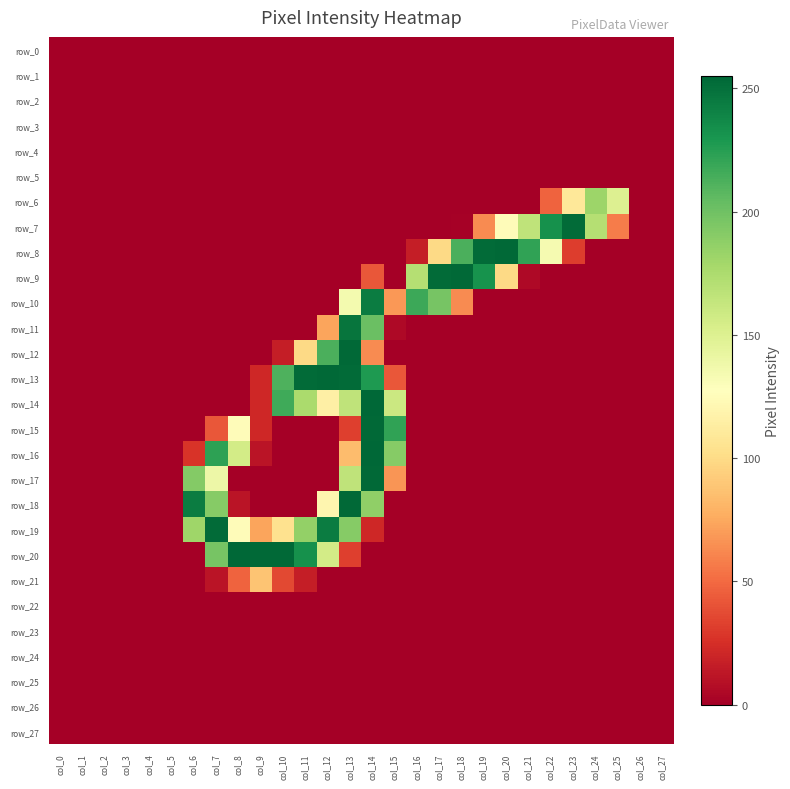

Reading left to right, transcribe all the data shown in this chart.

row_0: 0	0	0	0	0	0	0	0	0	0	0	0	0	0	0	0	0	0	0	0	0	0	0	0	0	0	0	0
row_1: 0	0	0	0	0	0	0	0	0	0	0	0	0	0	0	0	0	0	0	0	0	0	0	0	0	0	0	0
row_2: 0	0	0	0	0	0	0	0	0	0	0	0	0	0	0	0	0	0	0	0	0	0	0	0	0	0	0	0
row_3: 0	0	0	0	0	0	0	0	0	0	0	0	0	0	0	0	0	0	0	0	0	0	0	0	0	0	0	0
row_4: 0	0	0	0	0	0	0	0	0	0	0	0	0	0	0	0	0	0	0	0	0	0	0	0	0	0	0	0
row_5: 0	0	0	0	0	0	0	0	0	0	0	0	0	0	0	0	0	0	0	0	0	0	0	0	0	0	0	0
row_6: 0	0	0	0	0	0	0	0	0	0	0	0	0	0	0	0	0	0	0	0	0	0	47	109	182	150	0	0
row_7: 0	0	0	0	0	0	0	0	0	0	0	0	0	0	0	0	0	0	1	63	125	166	233	253	171	57	0	0
row_8: 0	0	0	0	0	0	0	0	0	0	0	0	0	0	0	0	16	99	213	253	254	222	134	31	0	0	0	0
row_9: 0	0	0	0	0	0	0	0	0	0	0	0	0	0	42	0	171	253	254	232	99	5	0	0	0	0	0	0
row_10: 0	0	0	0	0	0	0	0	0	0	0	0	0	135	244	68	218	197	63	0	0	0	0	0	0	0	0	0
row_11: 0	0	0	0	0	0	0	0	0	0	0	0	73	248	202	5	0	0	0	0	0	0	0	0	0	0	0	0
row_12: 0	0	0	0	0	0	0	0	0	0	16	99	213	254	63	0	0	0	0	0	0	0	0	0	0	0	0	0
row_13: 0	0	0	0	0	0	0	0	0	21	212	253	254	253	228	42	0	0	0	0	0	0	0	0	0	0	0	0
row_14: 0	0	0	0	0	0	0	0	0	21	217	176	115	166	255	160	0	0	0	0	0	0	0	0	0	0	0	0
row_15: 0	0	0	0	0	0	0	42	125	21	0	0	0	32	254	222	0	0	0	0	0	0	0	0	0	0	0	0
row_16: 0	0	0	0	0	0	27	223	156	11	0	0	0	84	255	191	0	0	0	0	0	0	0	0	0	0	0	0
row_17: 0	0	0	0	0	0	192	139	0	0	0	0	0	166	254	67	0	0	0	0	0	0	0	0	0	0	0	0
row_18: 0	0	0	0	0	0	244	191	11	0	0	0	120	254	187	0	0	0	0	0	0	0	0	0	0	0	0	0
row_19: 0	0	0	0	0	0	181	253	125	73	104	186	244	191	21	0	0	0	0	0	0	0	0	0	0	0	0	0
row_20: 0	0	0	0	0	0	0	197	255	254	254	233	156	32	0	0	0	0	0	0	0	0	0	0	0	0	0	0
row_21: 0	0	0	0	0	0	0	11	47	88	36	16	0	0	0	0	0	0	0	0	0	0	0	0	0	0	0	0
row_22: 0	0	0	0	0	0	0	0	0	0	0	0	0	0	0	0	0	0	0	0	0	0	0	0	0	0	0	0
row_23: 0	0	0	0	0	0	0	0	0	0	0	0	0	0	0	0	0	0	0	0	0	0	0	0	0	0	0	0
row_24: 0	0	0	0	0	0	0	0	0	0	0	0	0	0	0	0	0	0	0	0	0	0	0	0	0	0	0	0
row_25: 0	0	0	0	0	0	0	0	0	0	0	0	0	0	0	0	0	0	0	0	0	0	0	0	0	0	0	0
row_26: 0	0	0	0	0	0	0	0	0	0	0	0	0	0	0	0	0	0	0	0	0	0	0	0	0	0	0	0
row_27: 0	0	0	0	0	0	0	0	0	0	0	0	0	0	0	0	0	0	0	0	0	0	0	0	0	0	0	0